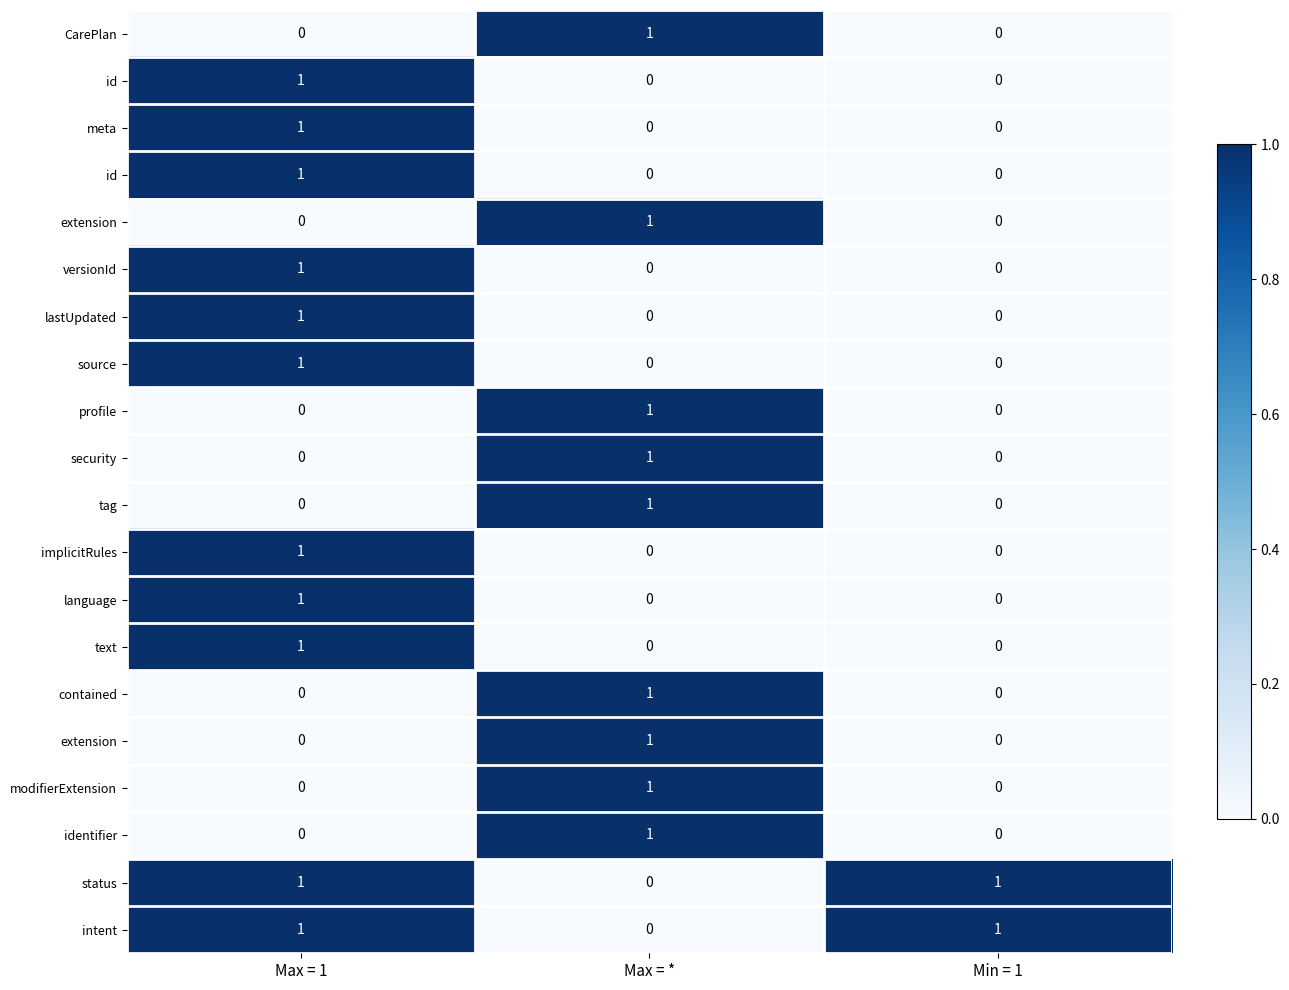

Between Min = 1 and Max = 1, which is larger?

Min = 1